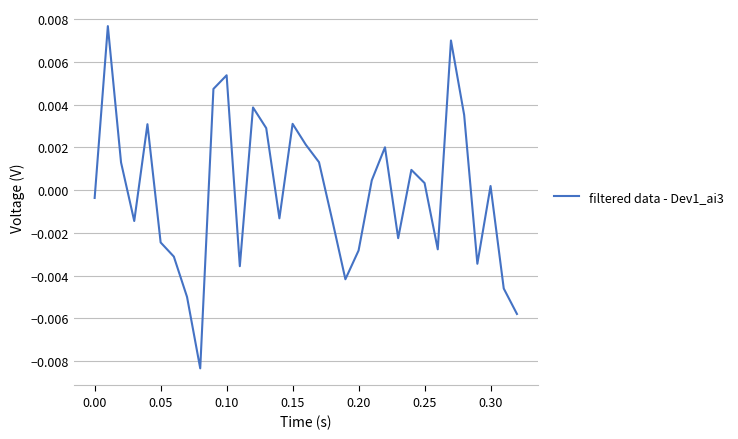

Count the number of categories in the chart.

33